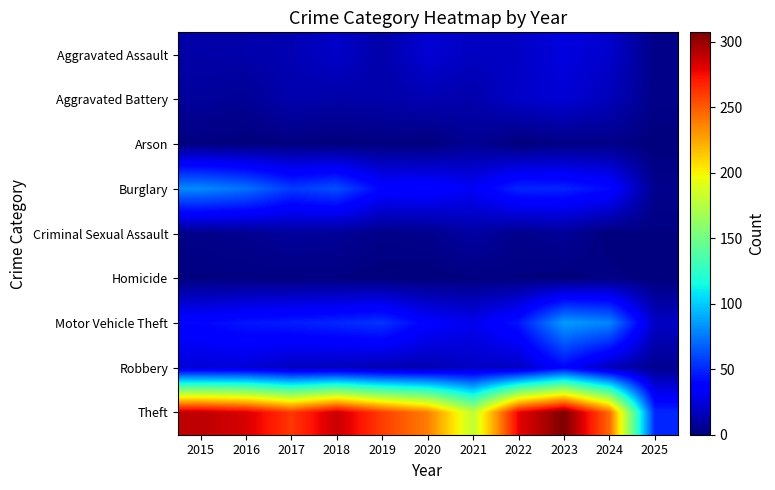

How many distinct data groups are displayed?

9